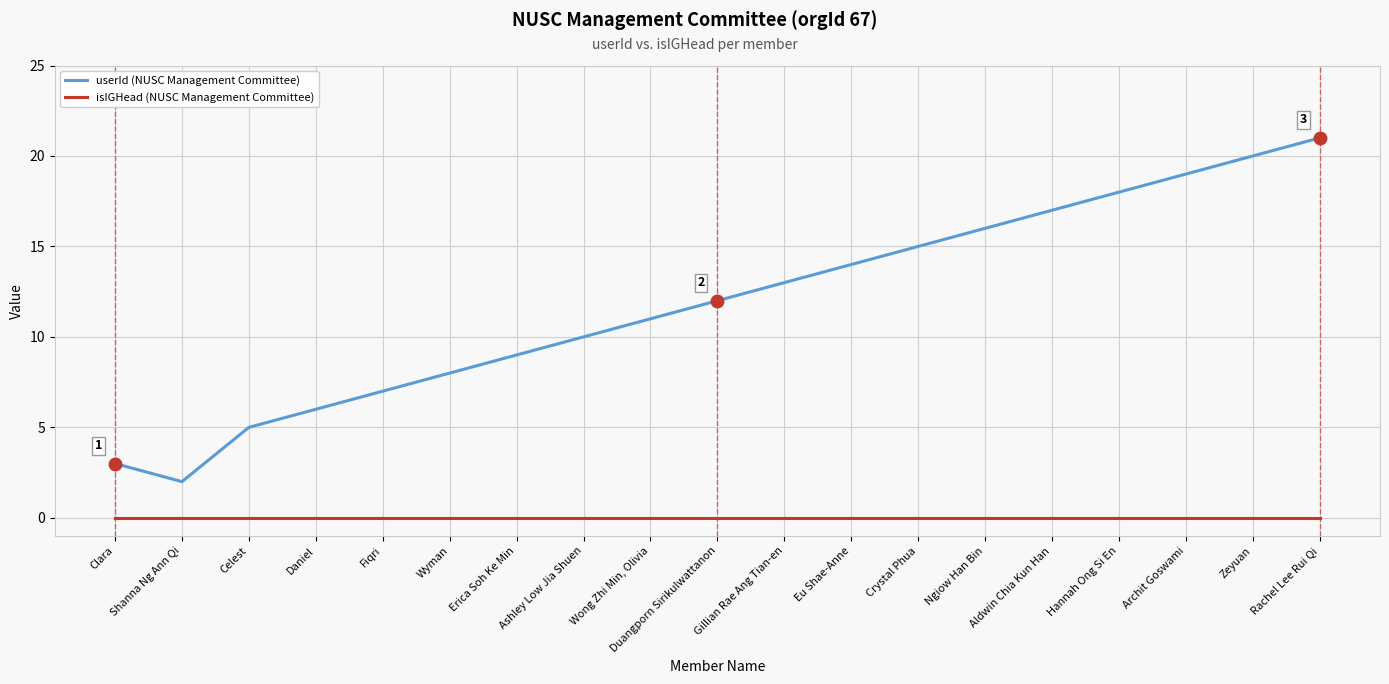

What is the total value across all series at Archit Goswami?

19